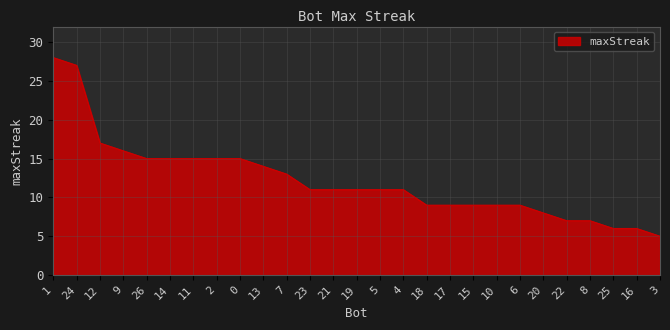

Reading right to left, extract all data points from this chart.

3=5	16=6	25=6	8=7	22=7	20=8	6=9	10=9	15=9	17=9	18=9	4=11	5=11	19=11	21=11	23=11	7=13	13=14	0=15	2=15	11=15	14=15	26=15	9=16	12=17	24=27	1=28